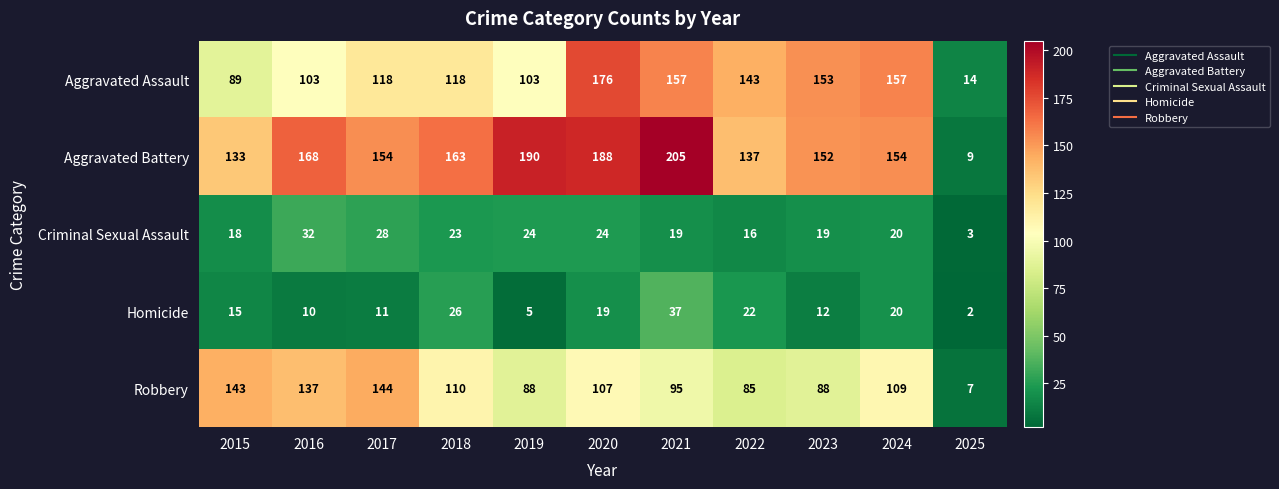

List the series in order of their peak value, lowest first.

Criminal Sexual Assault, Homicide, Robbery, Aggravated Assault, Aggravated Battery